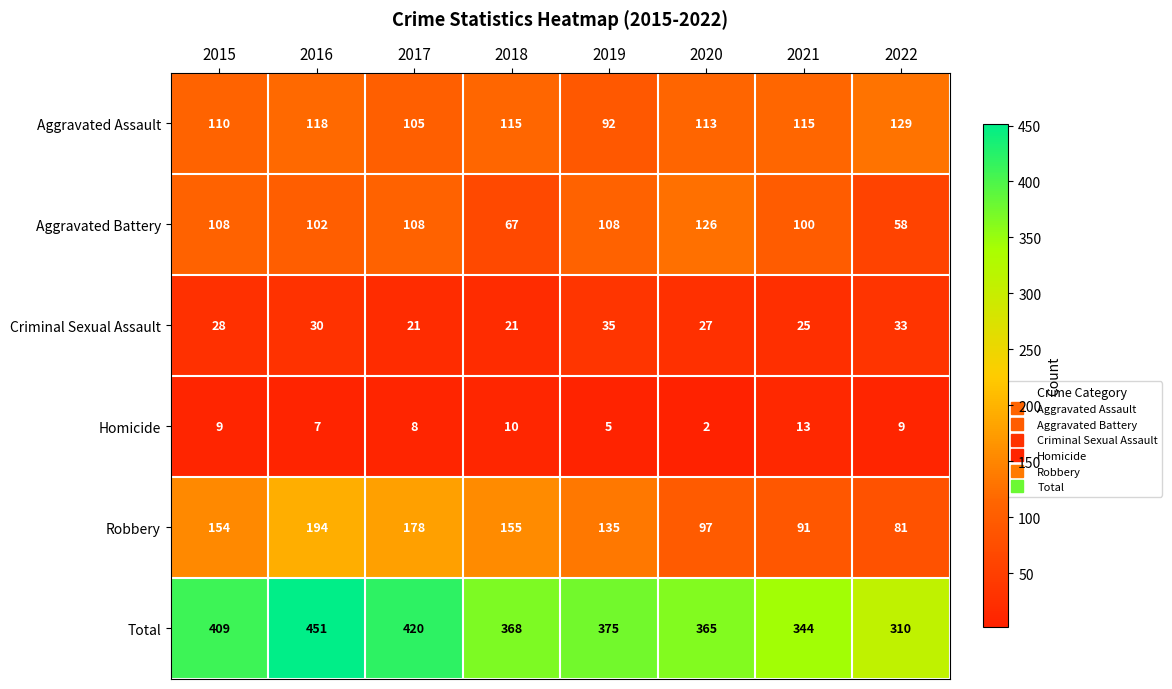

At which category does the chart reach its minimum across all series?

2020